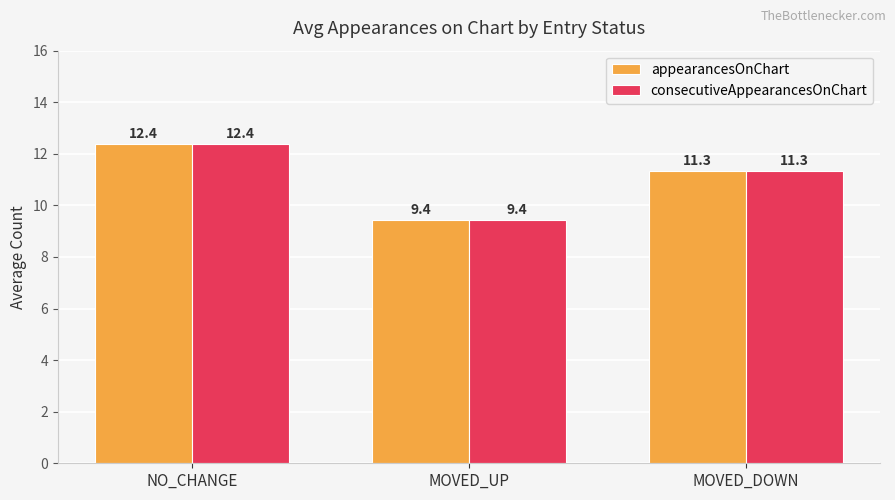

How many groups of bars are there?

3